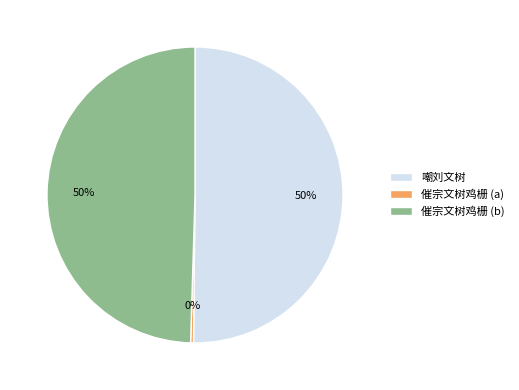

What percentage is the 催宗文树鸡栅 (b) slice, to the nearest percent?

50%